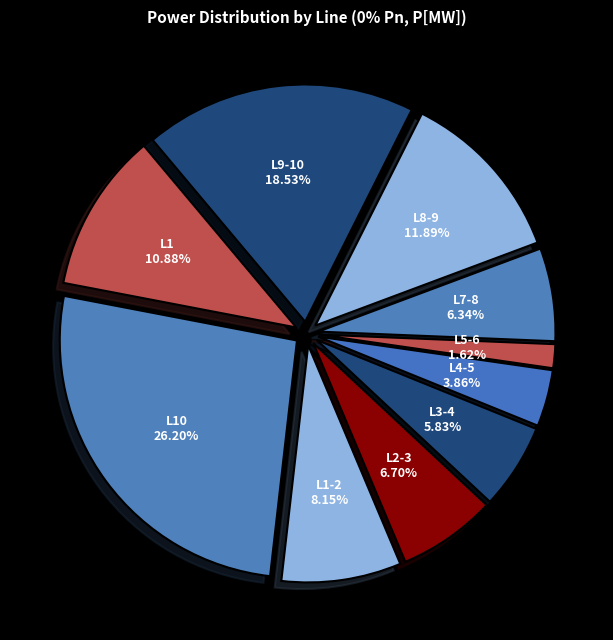

To the nearest percent, what is the difference between the largest and smallest slice percentages?

25%